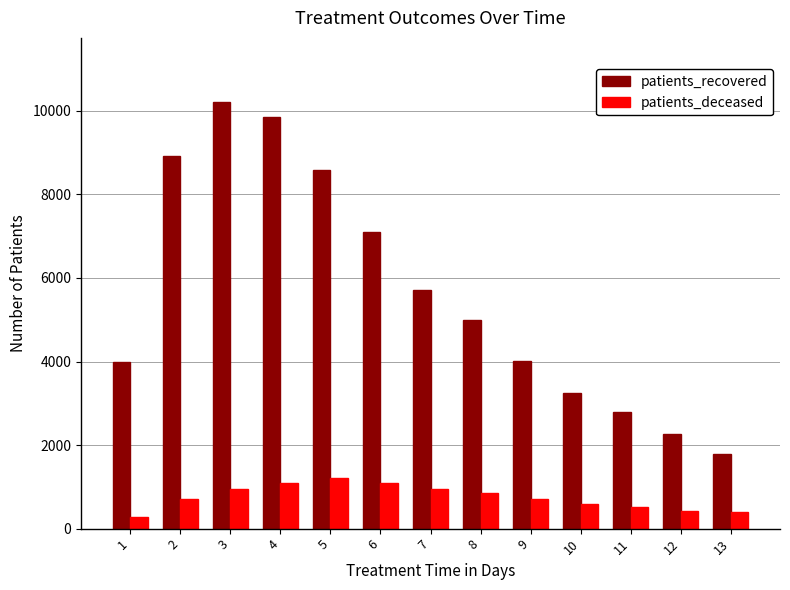

Which category has the lowest value across all series?

1